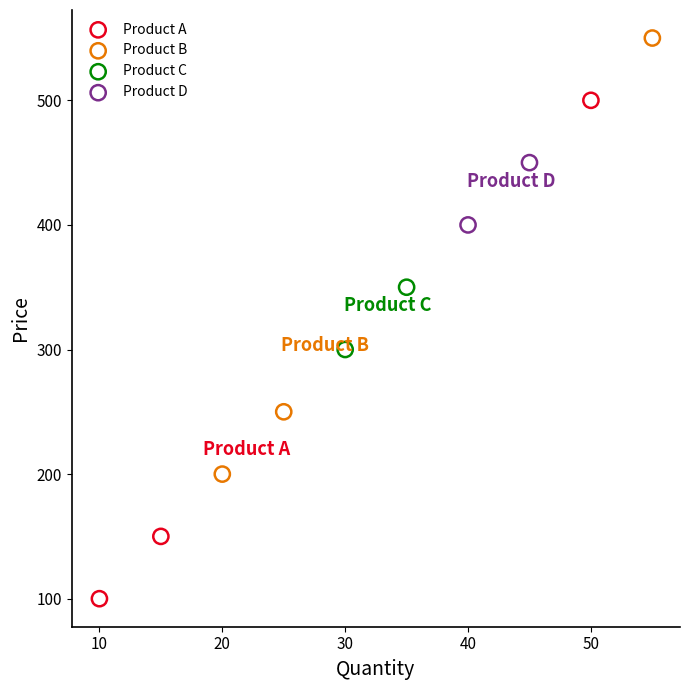

What are all the series names shown in the legend?

Product A, Product B, Product C, Product D